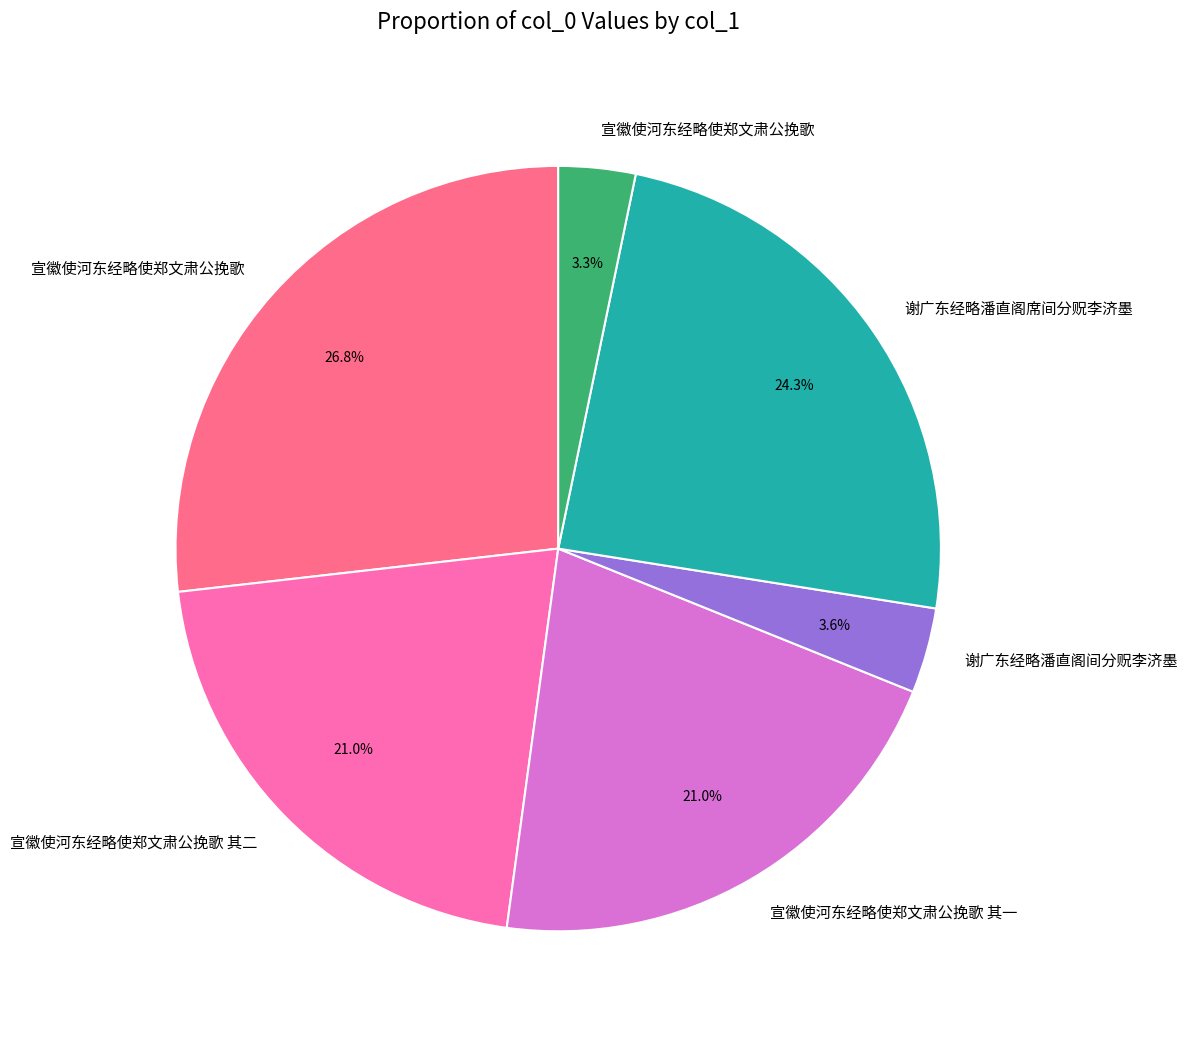

Count the number of slices in the pie.

6